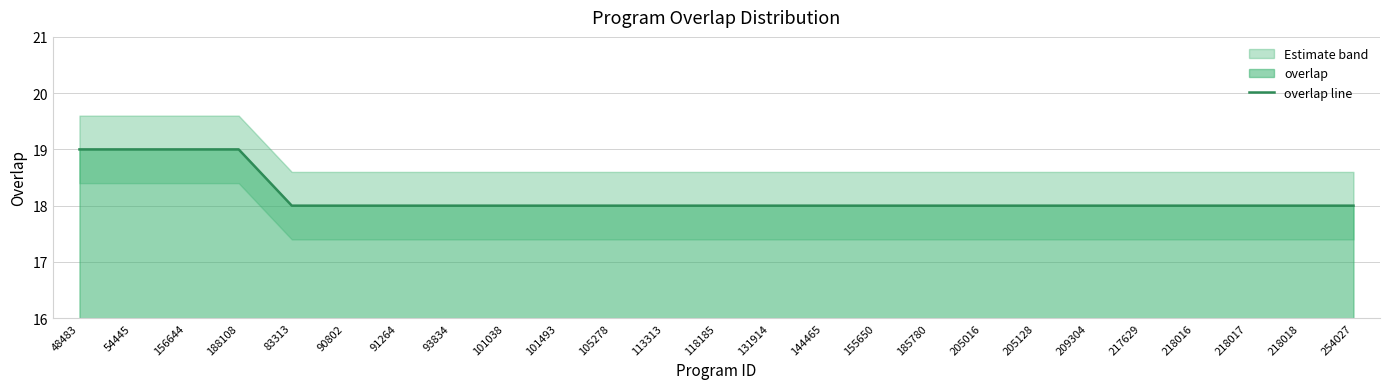

What is the average value?

18